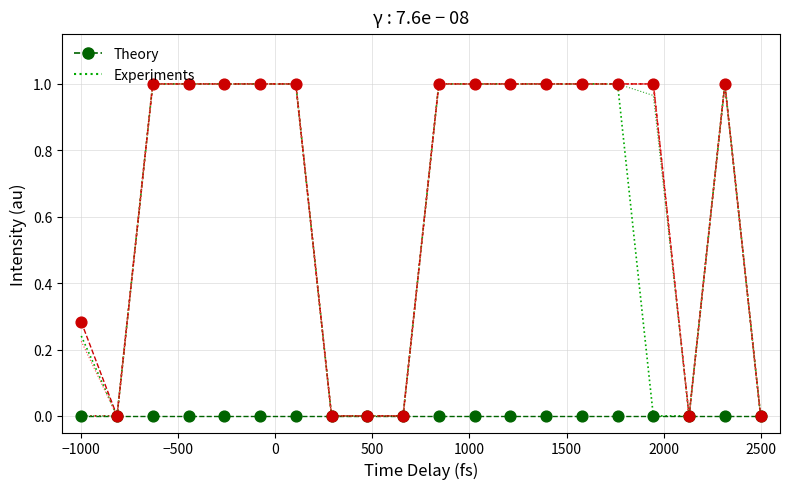

Which series has the largest total across all categories?

Experiments